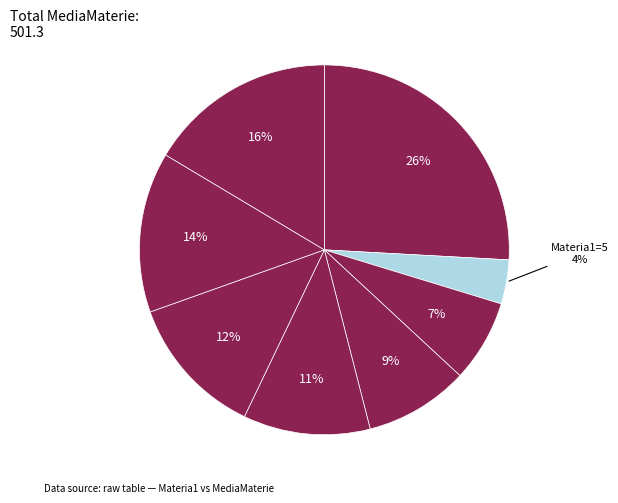

Count the number of slices in the pie.

8